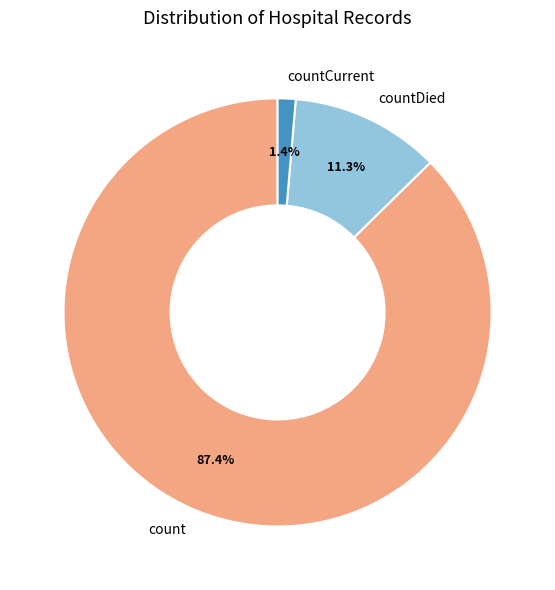

What is the ratio of the value at count to the value at countDied?

7.7